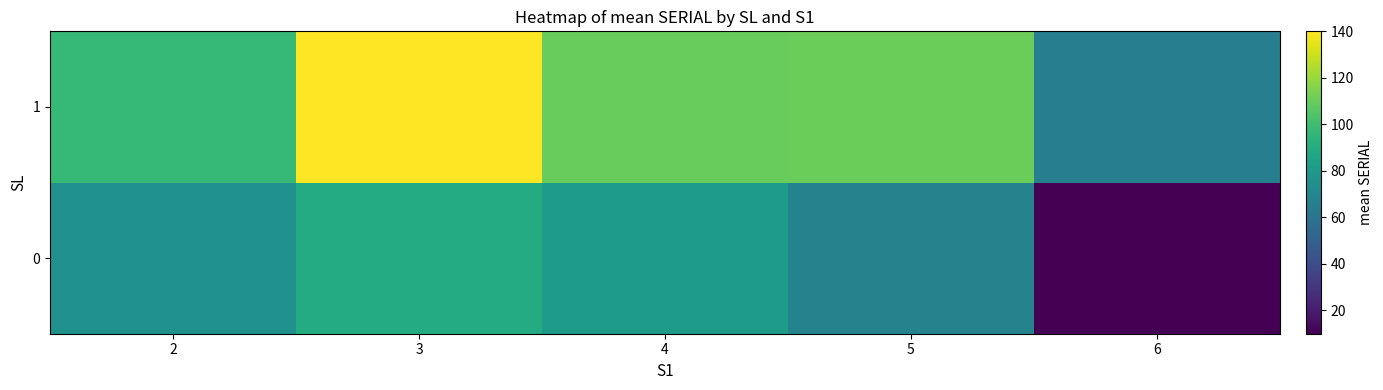

Which series changed the most between 3 and 5?

1